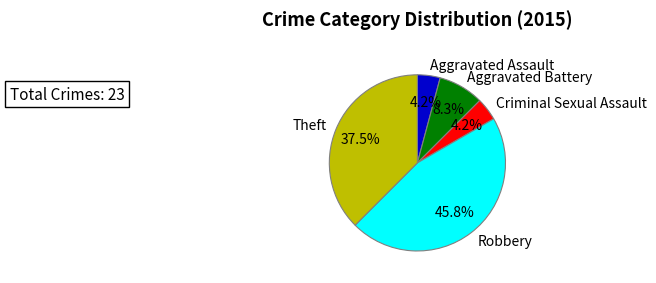

How many segments does this pie chart have?

5